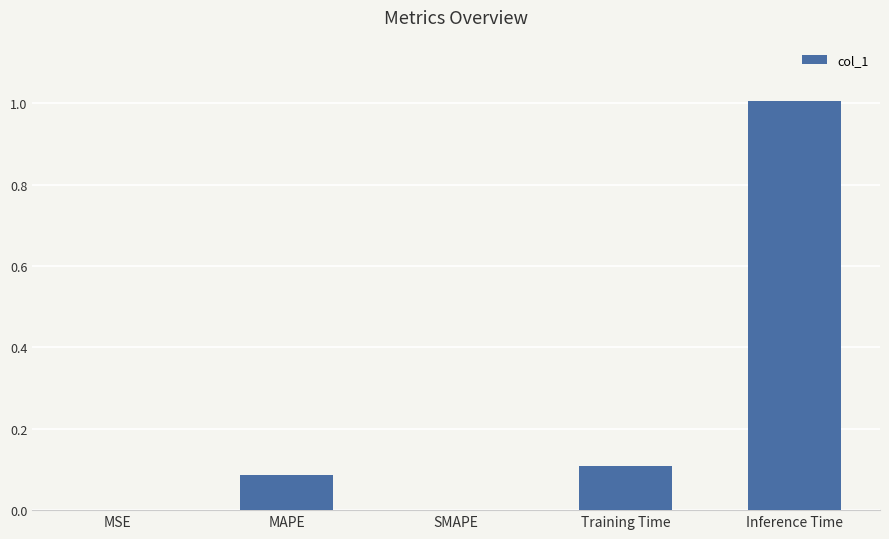

What is the sum of all values?

1.2